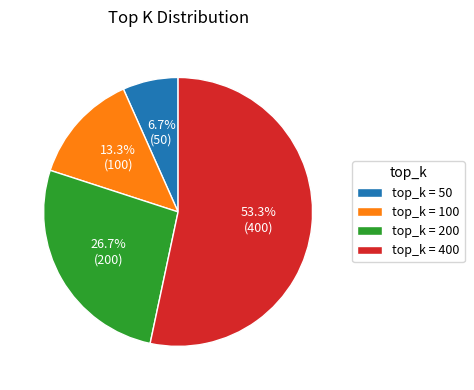

How many segments does this pie chart have?

4